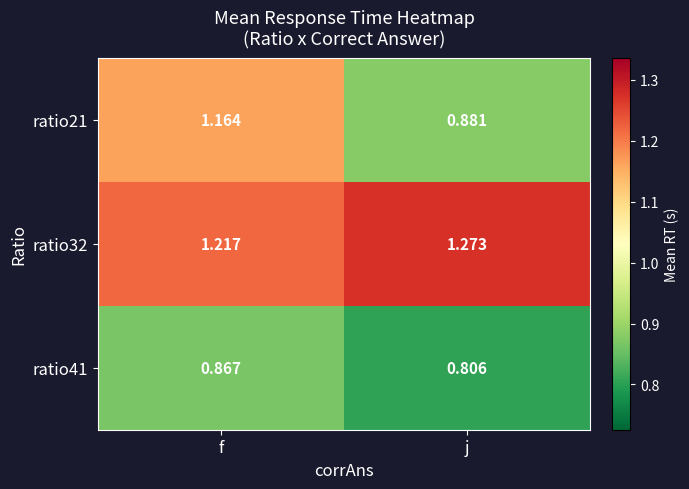

Where is ratio32 nearest to the value 1?

f